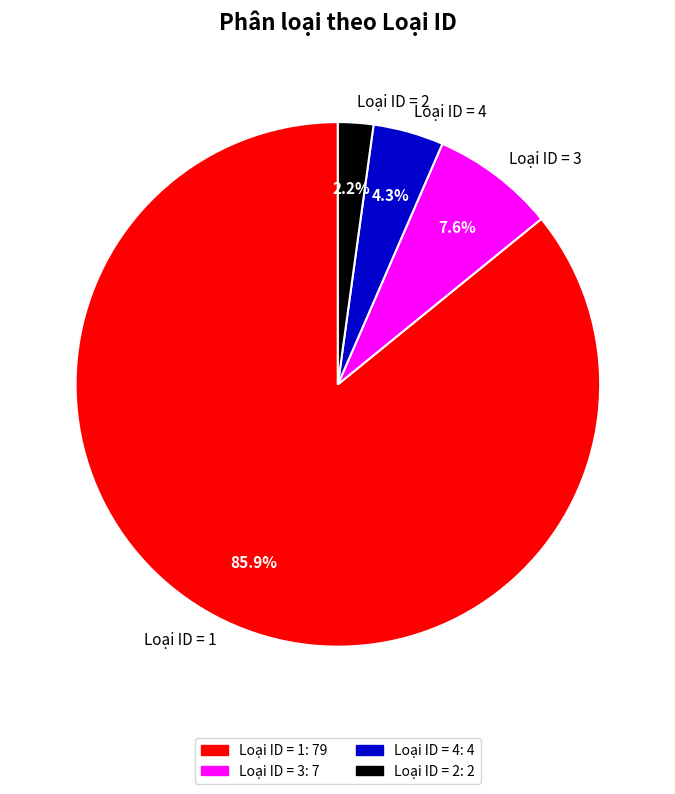

Approximately how many times larger is the value at Loại ID = 2 compared to Loại ID = 3?

0.3